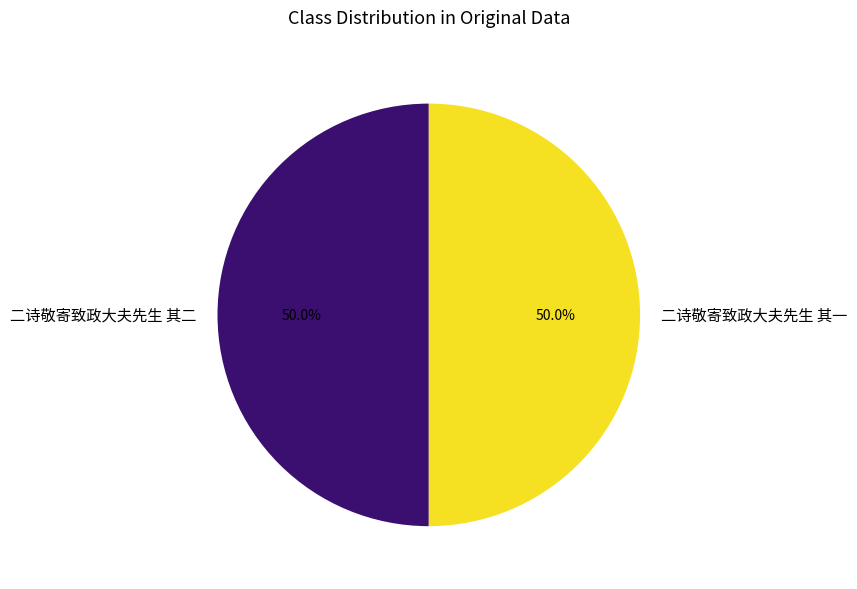

The 二诗敬寄致政大夫先生 其一 slice represents 57% of the pie. True or false?

False